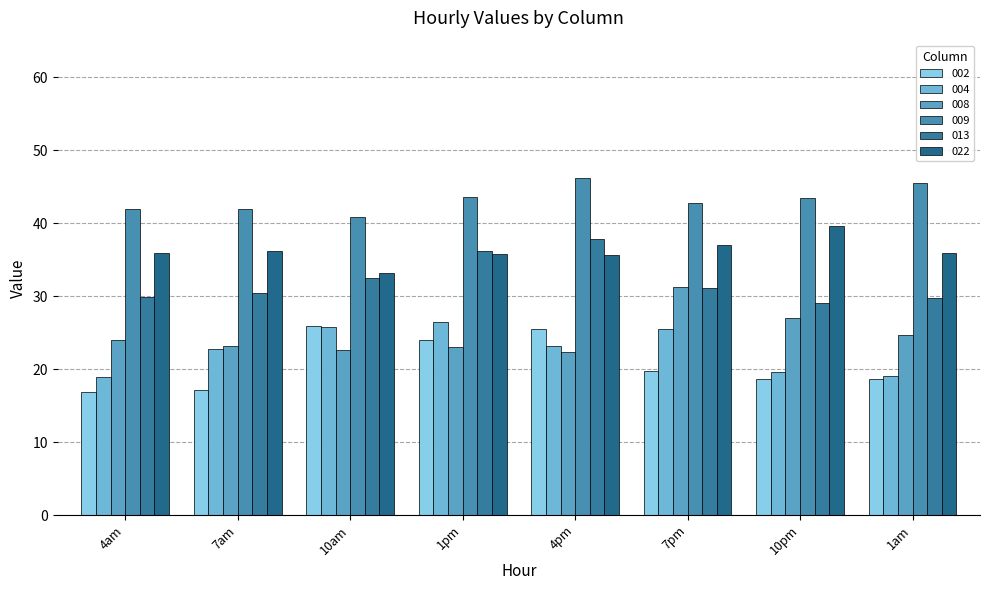

List the series in order of their peak value, lowest first.

002, 004, 008, 013, 022, 009